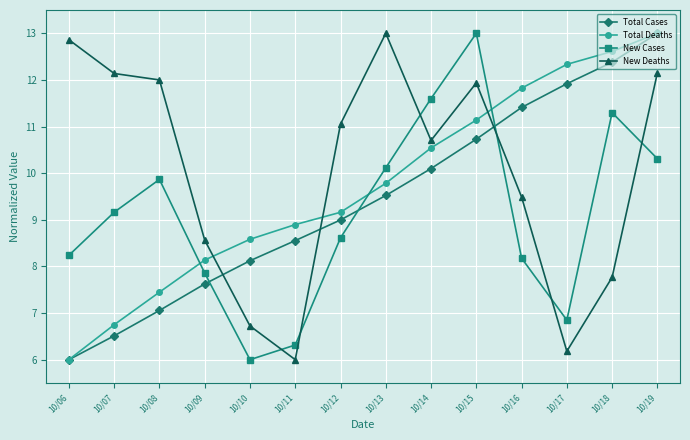

True or false: Total Deaths and New Cases cross at least once.

True